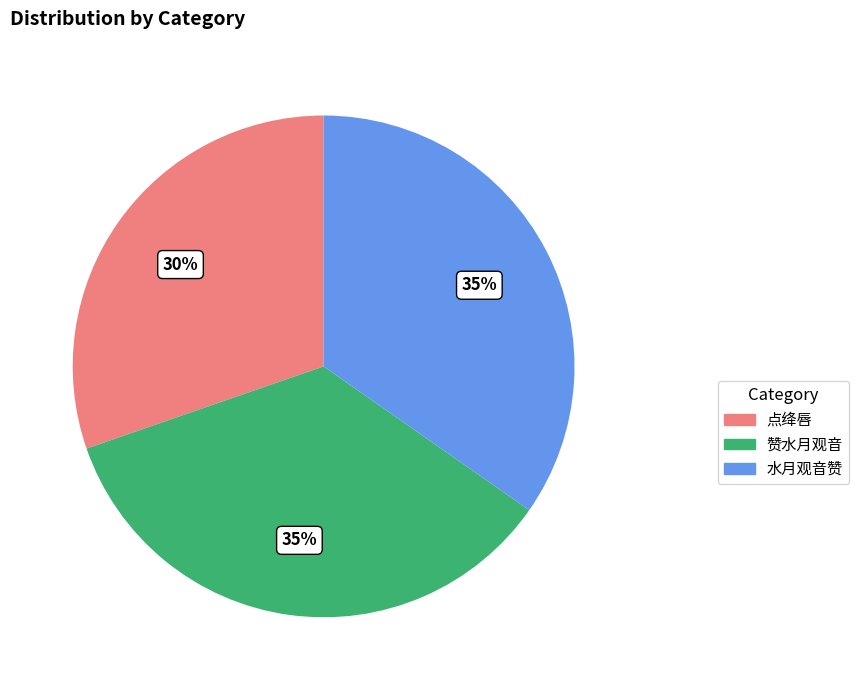

Combined, do 水月观音赞 and 赞水月观音 account for over 50%?

Yes